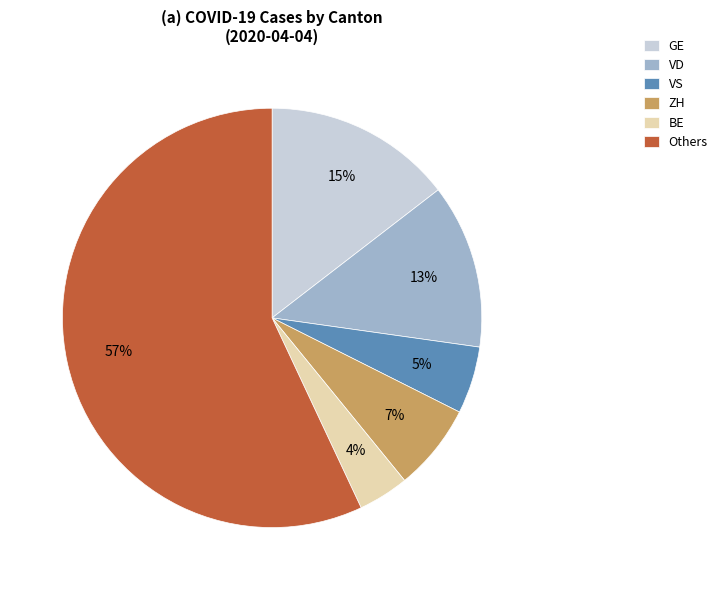

Is there any slice that represents more than half of the pie?

Yes